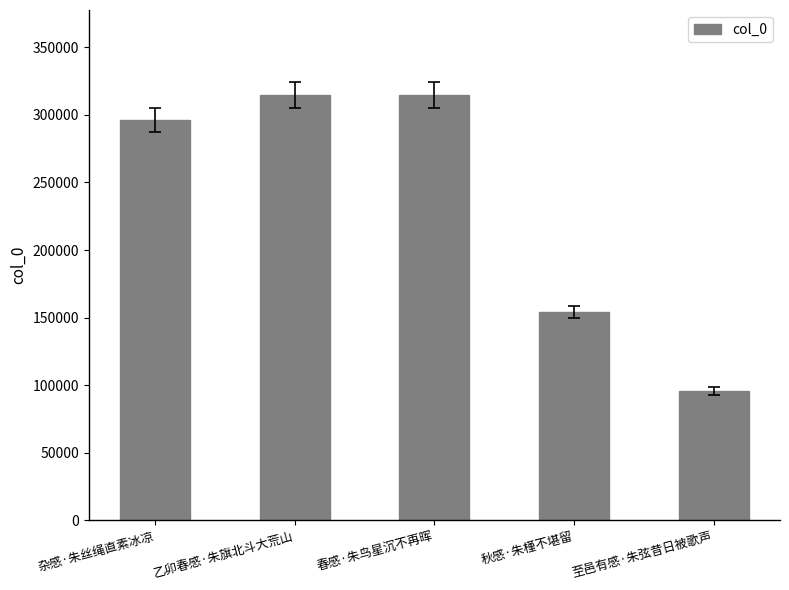

How many series are shown in this chart?

1